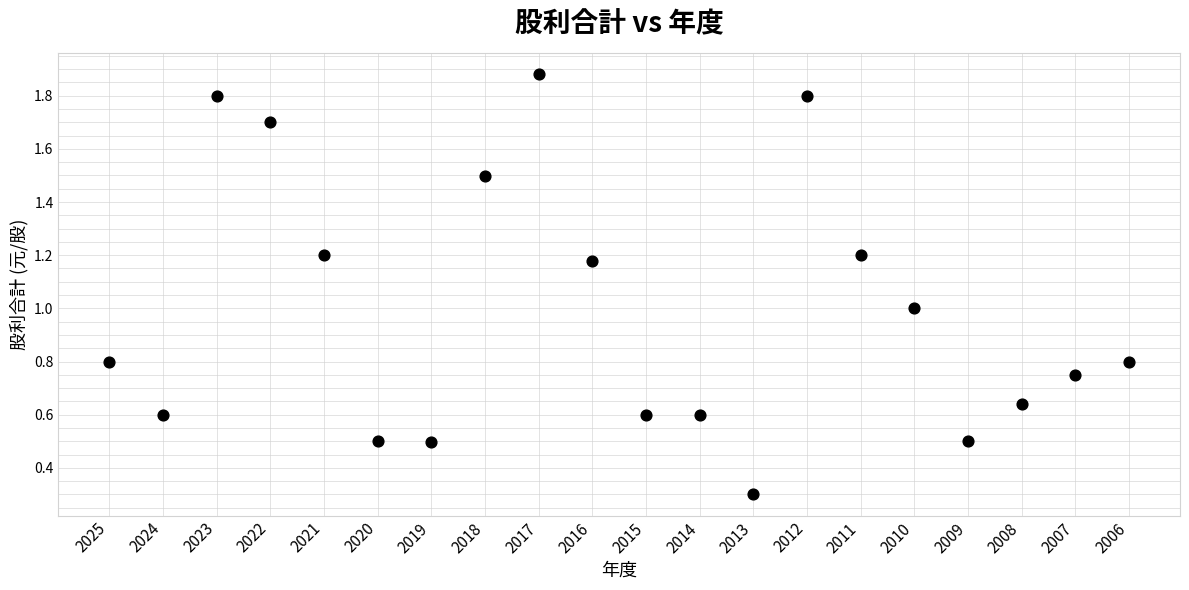

What is the range of Y values (max minus min)?

1.6